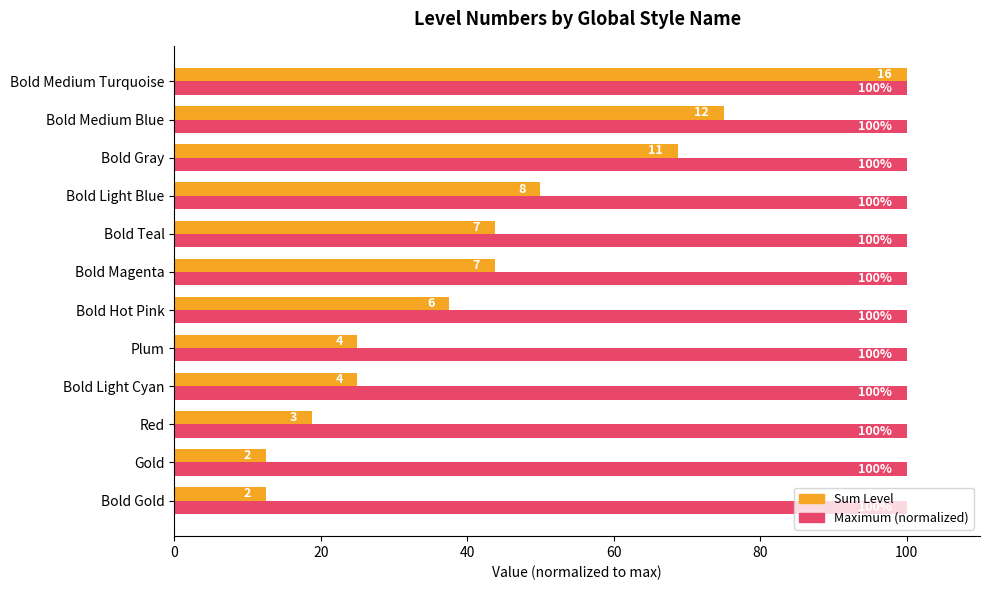

List the series in order of their overall mean, lowest first.

Sum Level, Maximum (normalized)